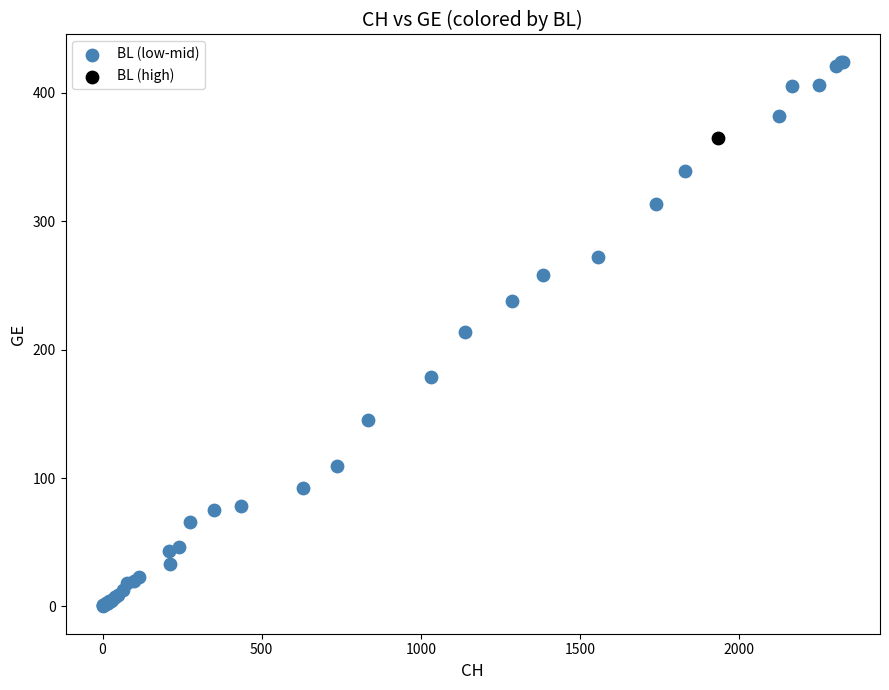

What are all the series names shown in the legend?

BL (low-mid), BL (high)